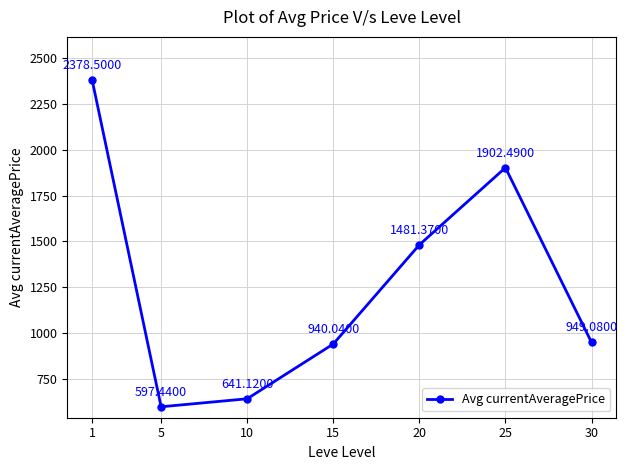

Reading left to right, list all the values displayed in this chart.

1=2378.5	5=597.4	10=641.1	15=940.0	20=1481.4	25=1902.5	30=949.1